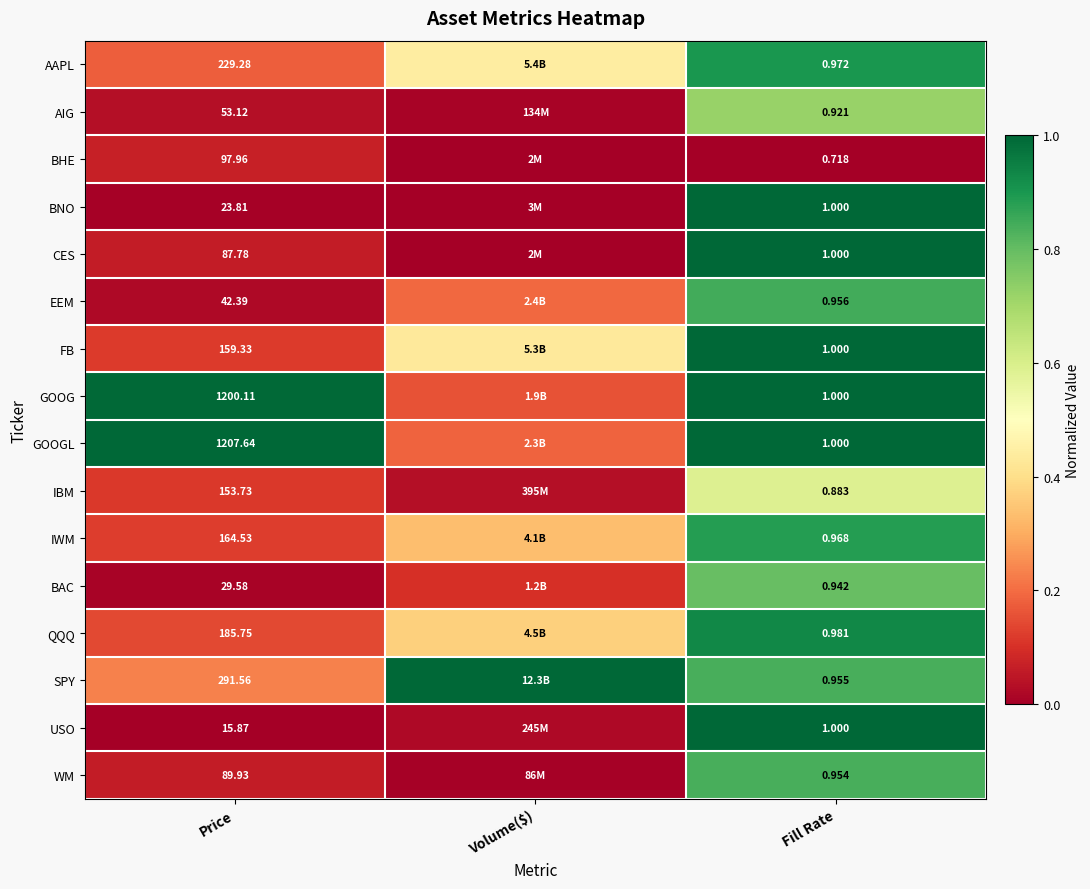

Rank the series at Price from lowest to highest value.

USO, BNO, BAC, EEM, AIG, CES, WM, BHE, IBM, FB, IWM, QQQ, AAPL, SPY, GOOG, GOOGL